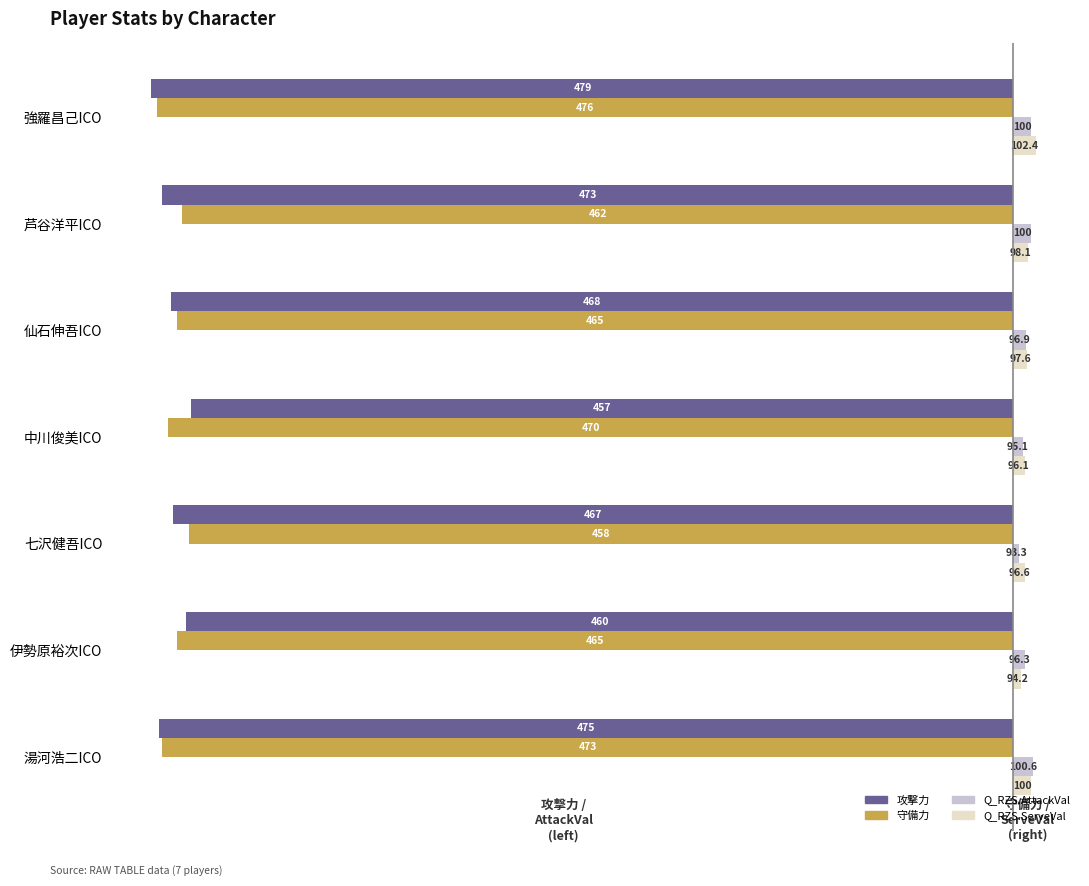

What are all the series names shown in the legend?

攻撃力, 守備力, Q_RZS.AttackVal, Q_RZS.ServeVal